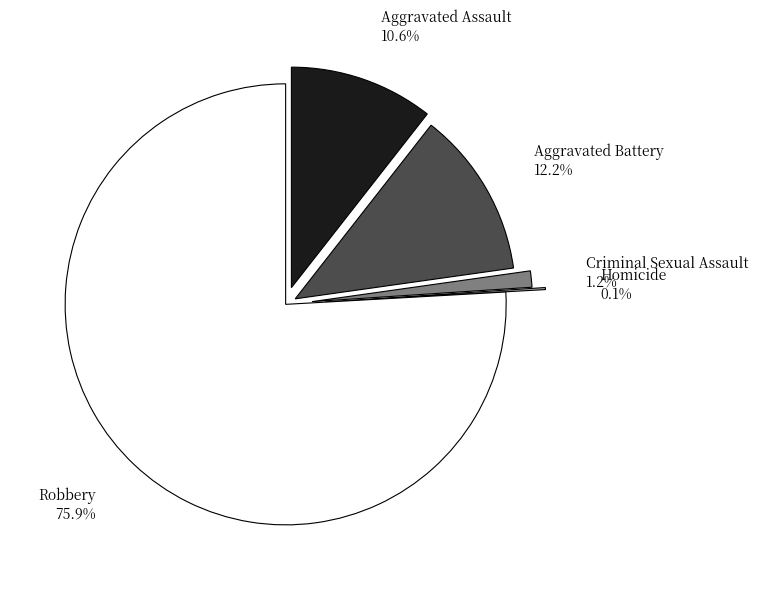

How many segments does this pie chart have?

5